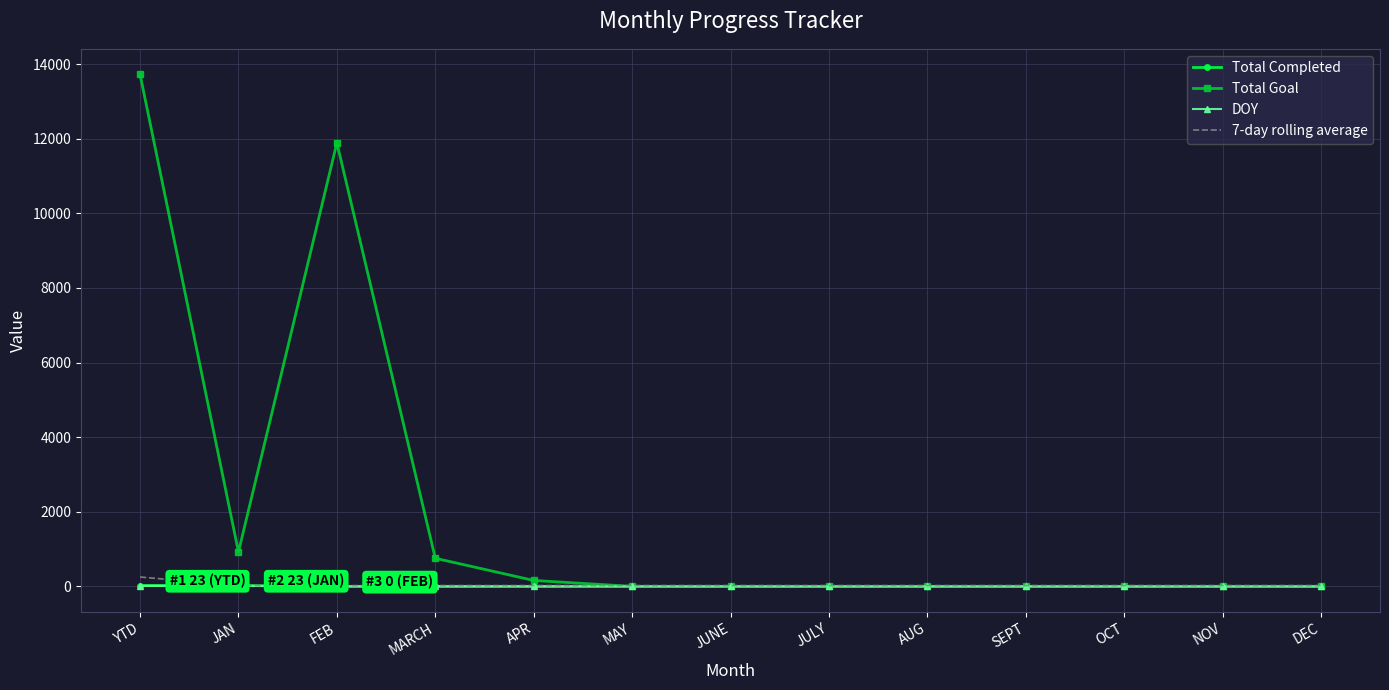

Which label corresponds to the largest value in the chart?

YTD